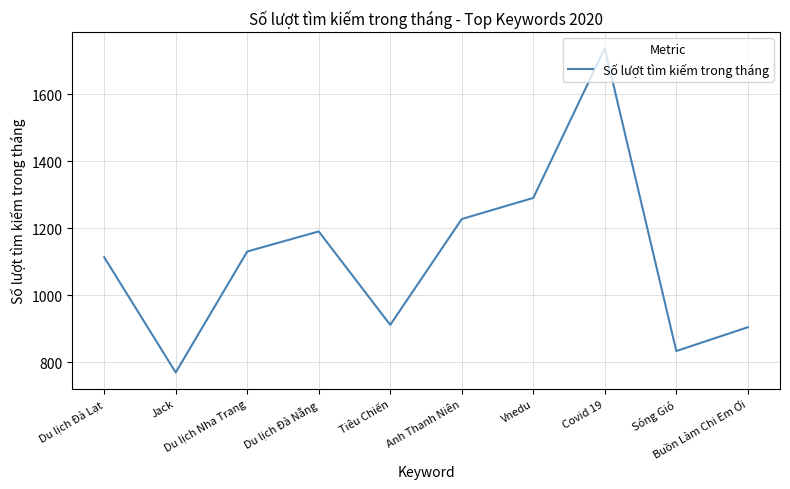

Count the number of categories in the chart.

10